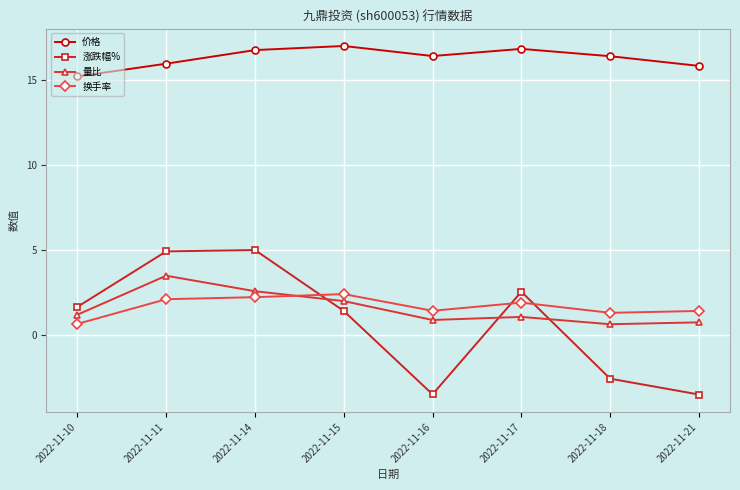

At how many categories does at least one series exceed 8?

8